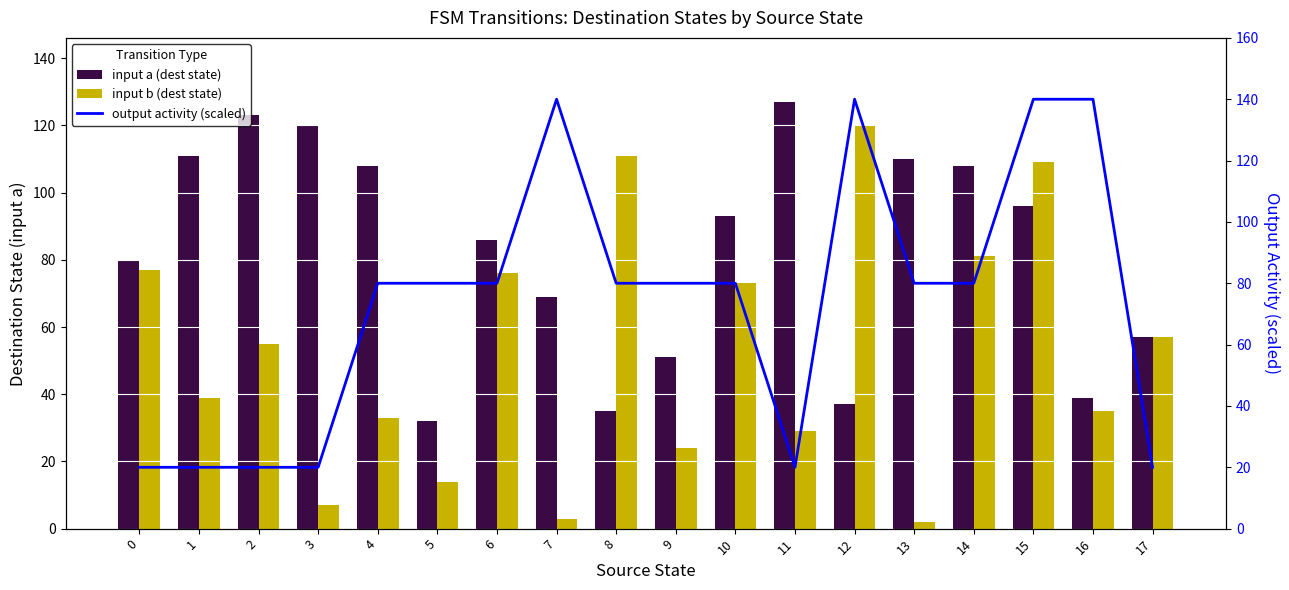

Is the value of input b (dest state) at 0 greater than the value of output activity (scaled) at 7?

No